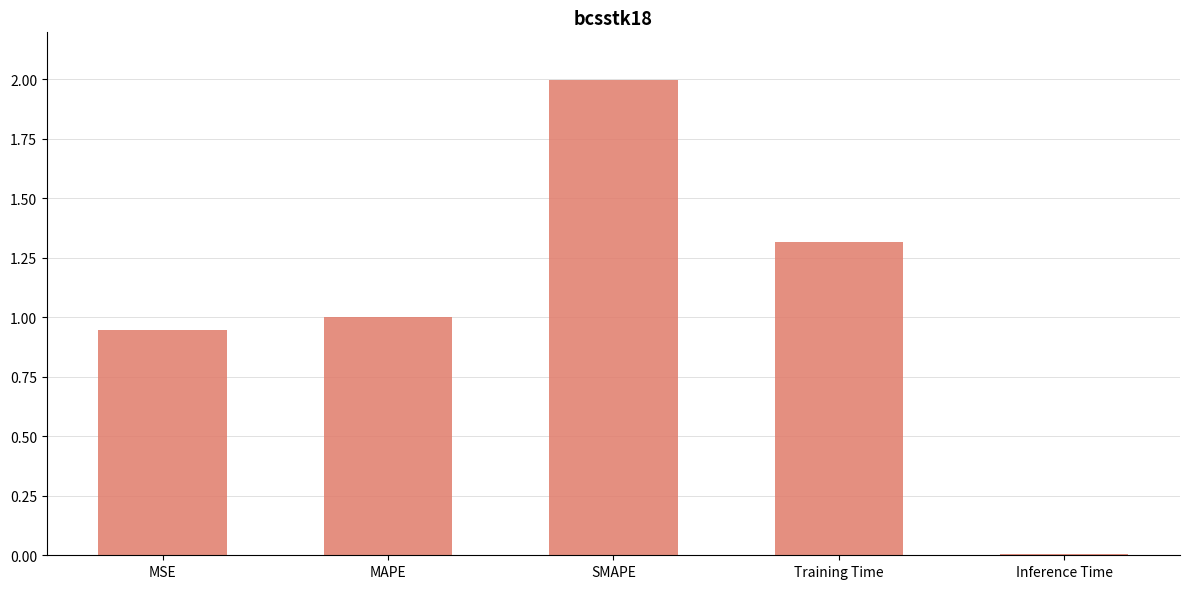

List the labels in order of value, smallest first.

Inference Time, MSE, MAPE, Training Time, SMAPE